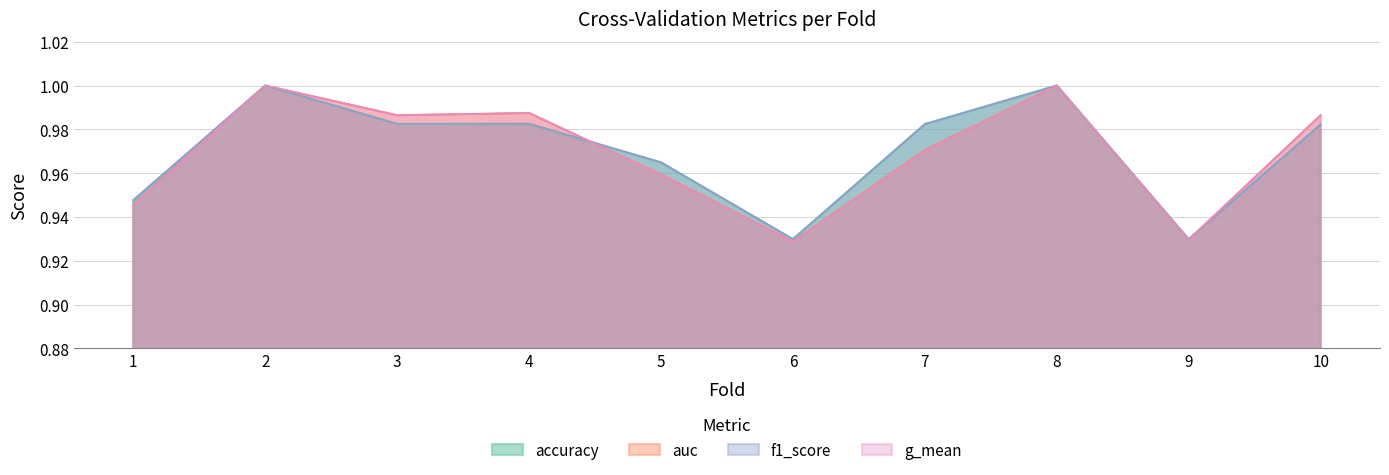

Reading left to right, list all the values displayed in this chart.

accuracy: 1=0.9	2=1.0	3=1.0	4=1.0	5=1.0	6=0.9	7=1.0	8=1.0	9=0.9	10=1.0
auc: 1=0.9	2=1.0	3=1.0	4=1.0	5=1.0	6=0.9	7=1.0	8=1.0	9=0.9	10=1.0
f1_score: 1=0.9	2=1.0	3=1.0	4=1.0	5=1.0	6=0.9	7=1.0	8=1.0	9=0.9	10=1.0
g_mean: 1=0.9	2=1.0	3=1.0	4=1.0	5=1.0	6=0.9	7=1.0	8=1.0	9=0.9	10=1.0